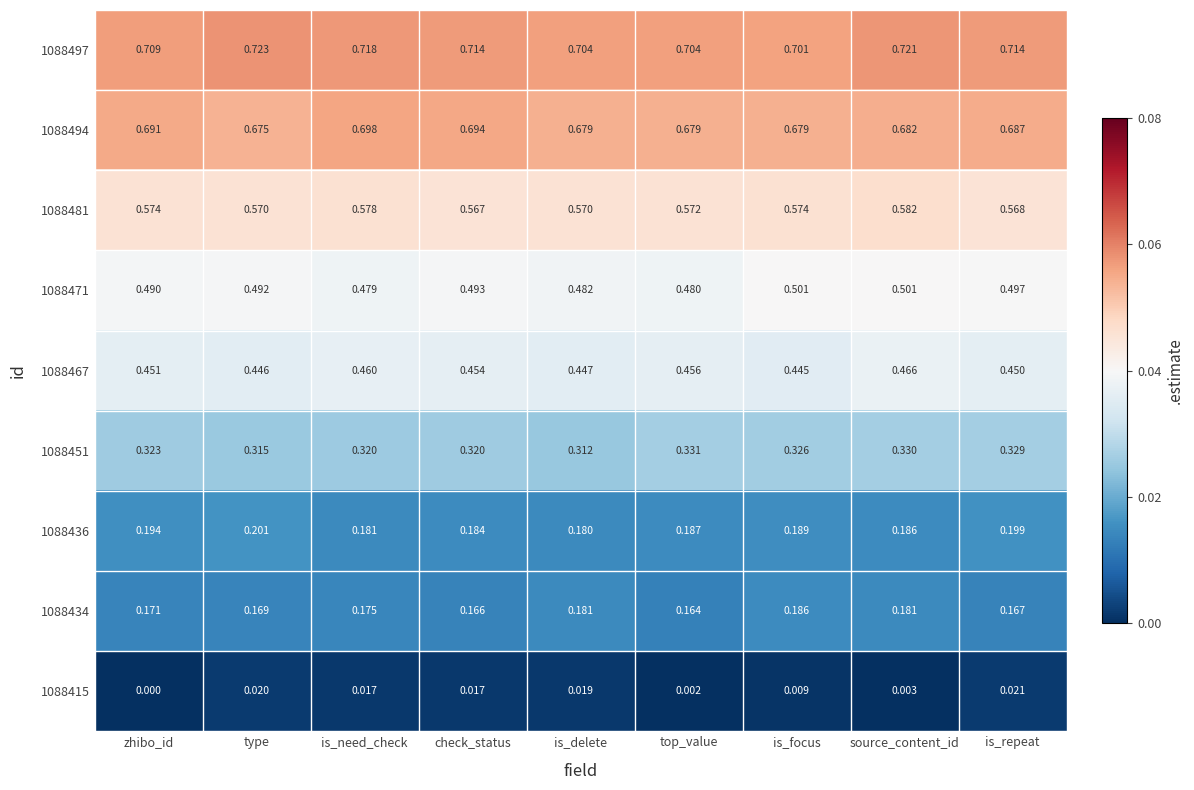

How many categories are shown in the chart?

9